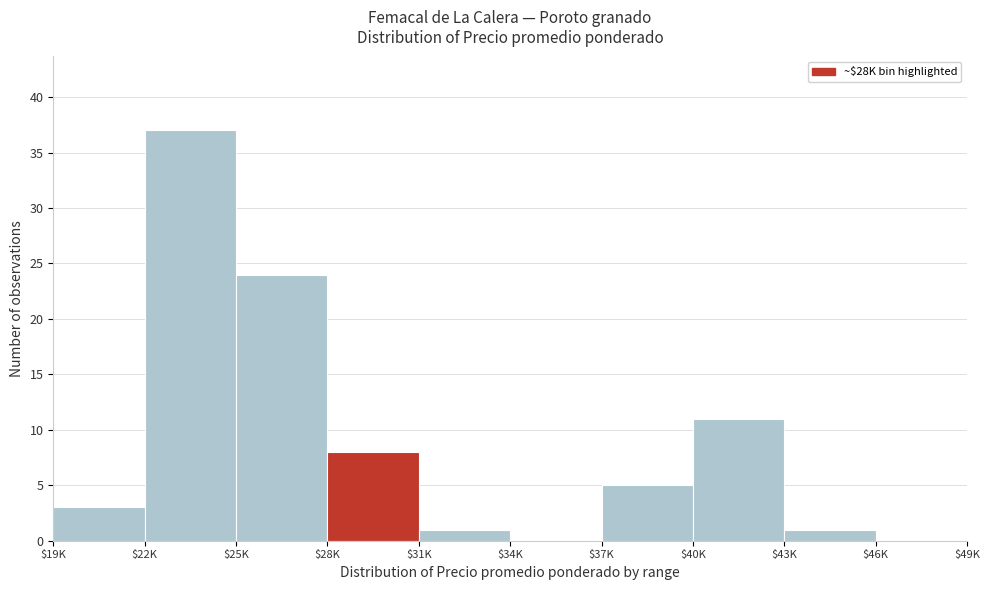

What is the maximum value shown in the chart?

37